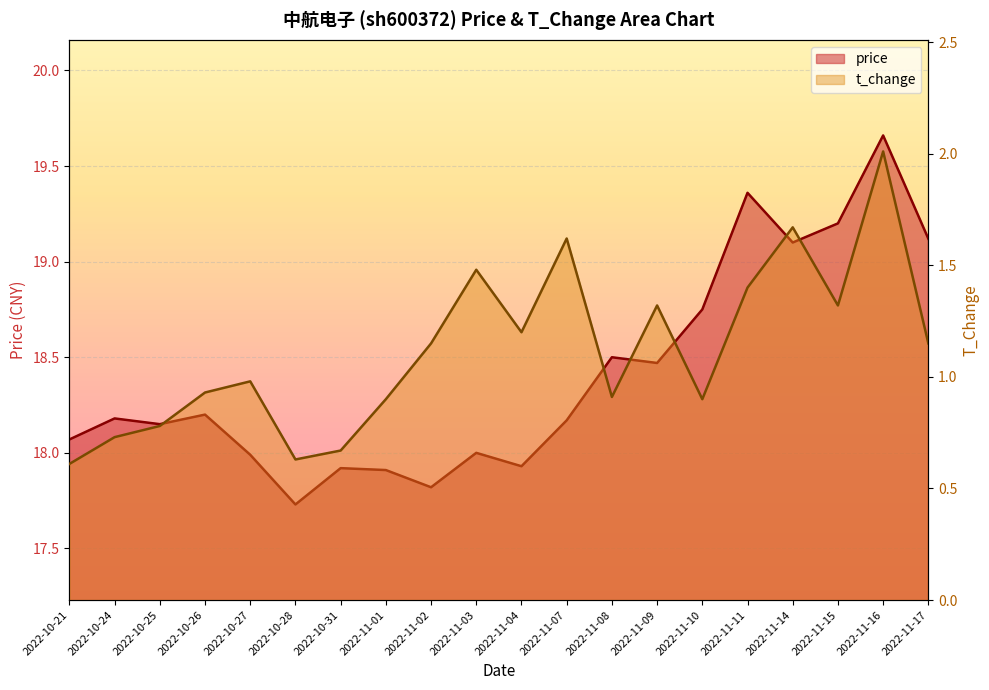

What is the lowest value of the price series?

17.7